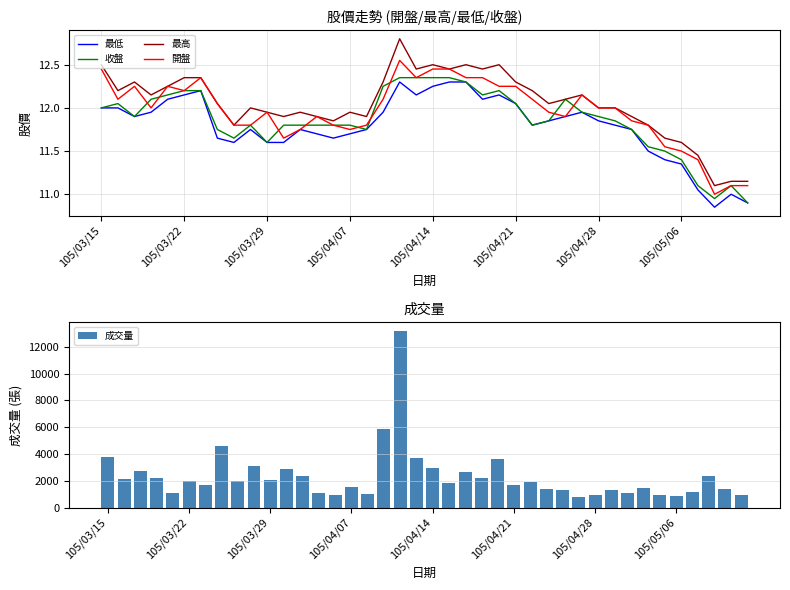

True or false: 最高 and 最低 intersect in this chart.

False